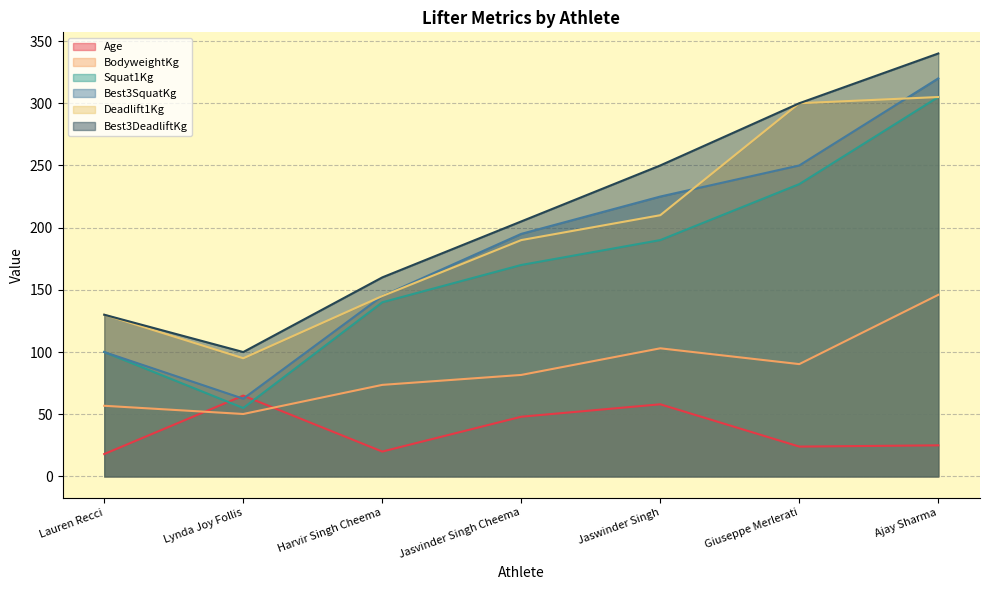

The value of BodyweightKg at Lauren Recci is 97.6. True or false?

False